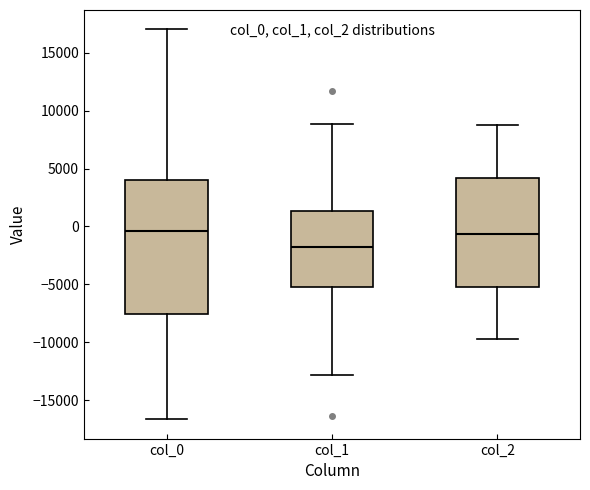

Reading left to right, transcribe this box plot: for each box, give where its median line is, the range the box spans, and where its two whiskers end, as read against the y-axis. The values are not printed on the chart, so give them approximately, as read against the axis.

col_0: median -500, box -7500 to 4000, whiskers -16500 to 17000
col_1: median -2000, box -5000 to 1500, whiskers -13000 to 9000
col_2: median -500, box -5000 to 4000, whiskers -9500 to 9000